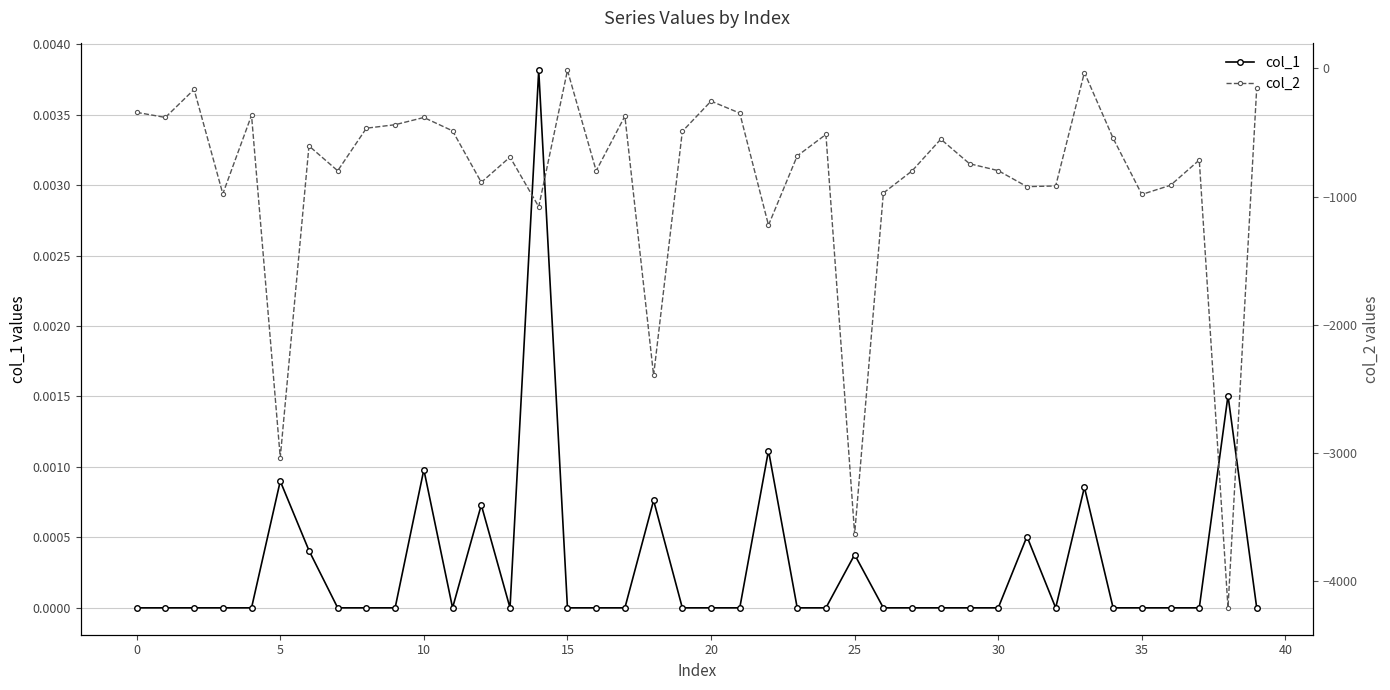

What are all the series names shown in the legend?

col_1, col_2